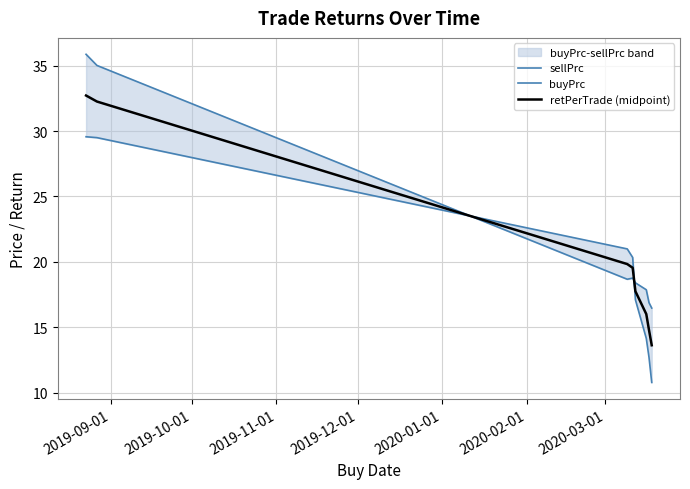

Between 2019-12-01 and 2020-03-01, which series saw the biggest shift?

buyPrc